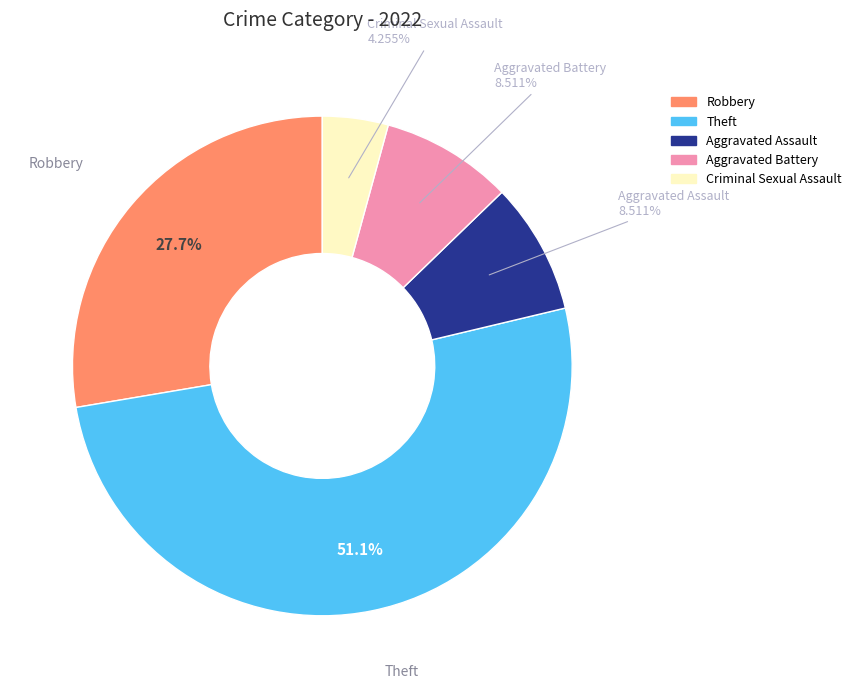

How many segments does this pie chart have?

5